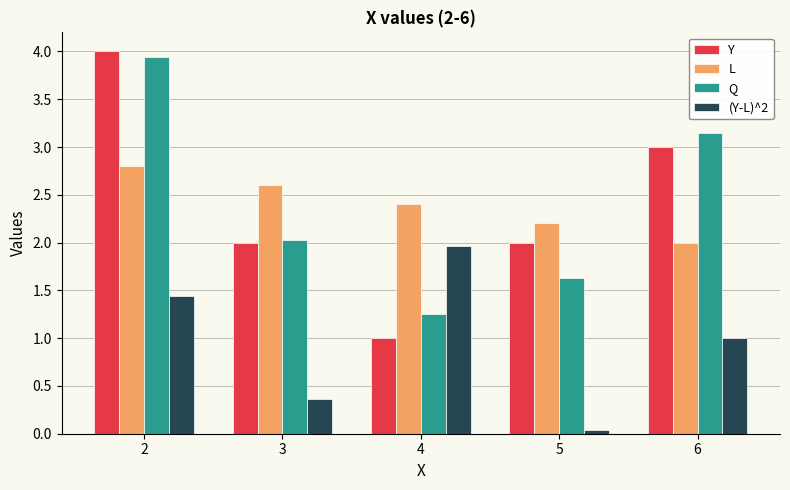

What are all the series names shown in the legend?

Y, L, Q, (Y-L)^2